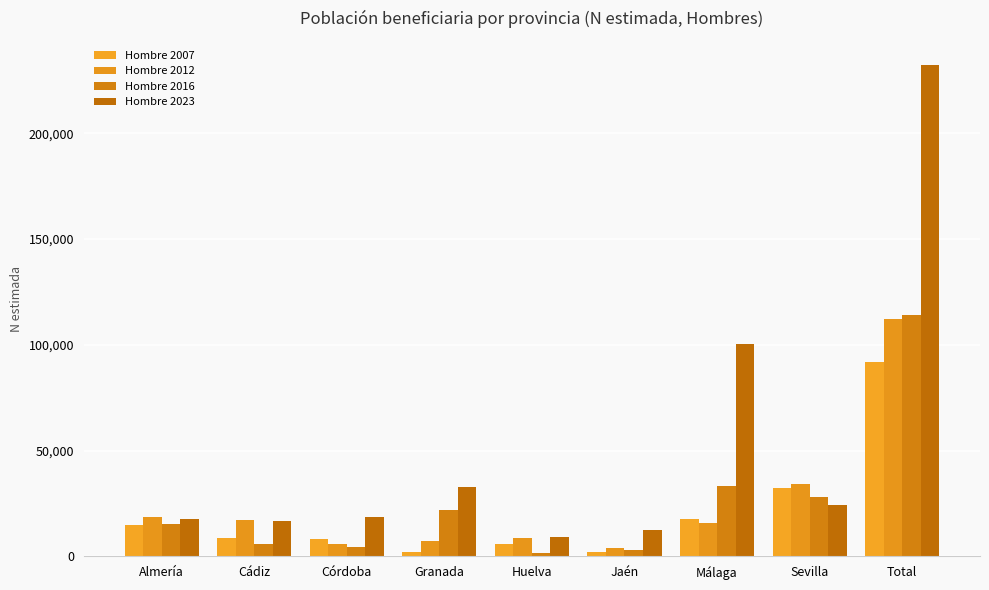

How many bars are there in total?

36